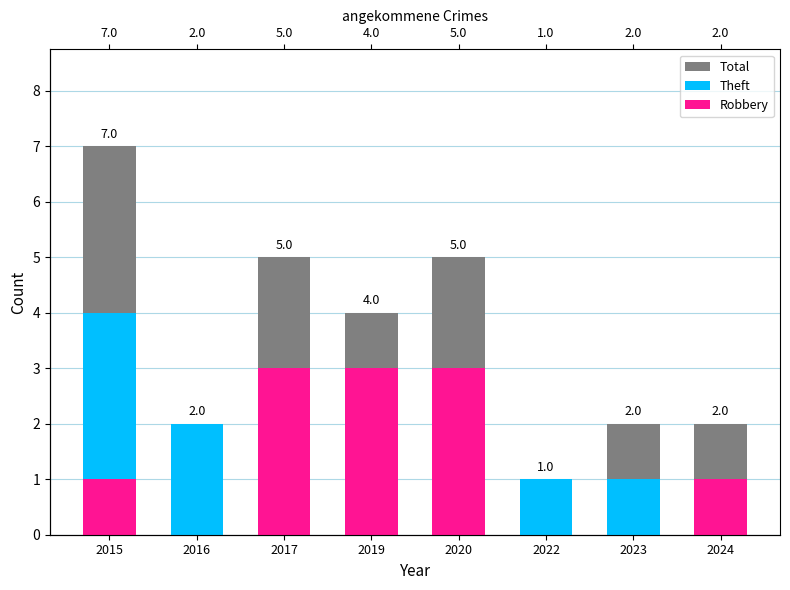

Which series has the largest total across all categories?

Total